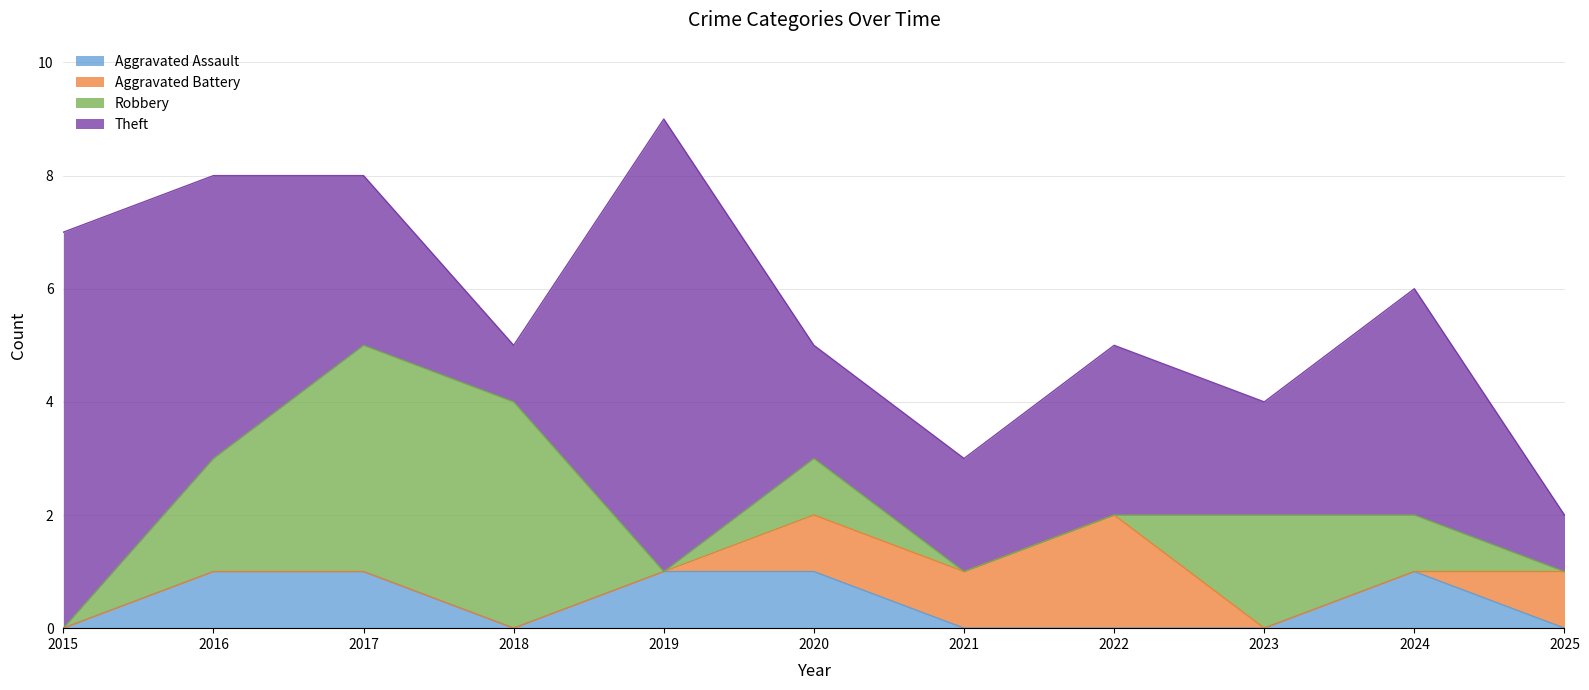

Reading left to right, extract all data points from this chart.

Aggravated Assault: 2015=0	2016=1	2017=1	2018=0	2019=1	2020=1	2021=0	2022=0	2023=0	2024=1	2025=0
Aggravated Battery: 2015=0	2016=0	2017=0	2018=0	2019=0	2020=1	2021=1	2022=2	2023=0	2024=0	2025=1
Robbery: 2015=0	2016=2	2017=4	2018=4	2019=0	2020=1	2021=0	2022=0	2023=2	2024=1	2025=0
Theft: 2015=7	2016=5	2017=3	2018=1	2019=8	2020=2	2021=2	2022=3	2023=2	2024=4	2025=1